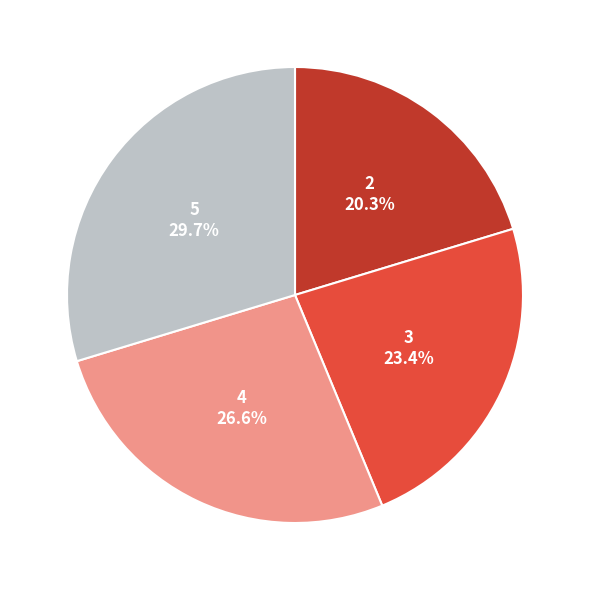

To the nearest percent, what is the combined percentage of 5 and 2?

50%